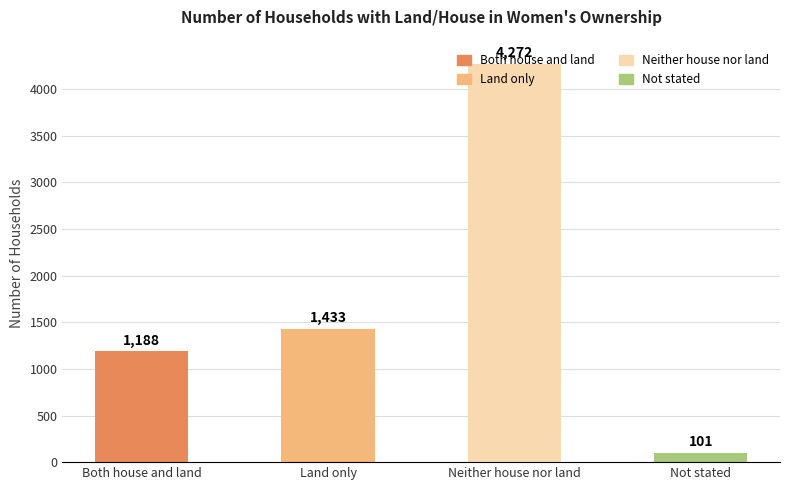

What is the change in value from Both house and land to Neither house nor land?

+3084